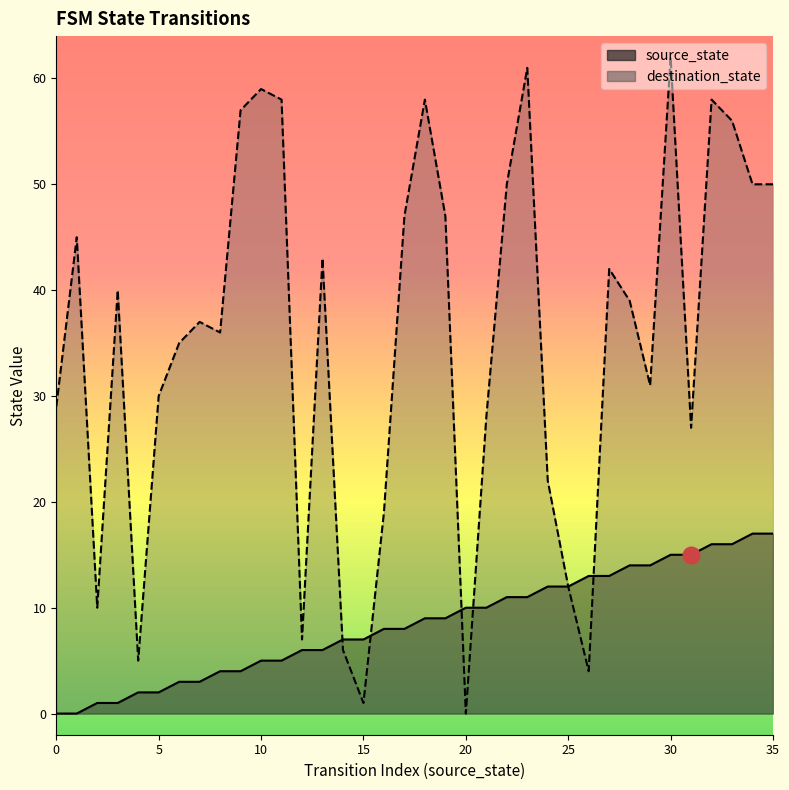

What is the difference between the destination_state values at 30 and 26?

58